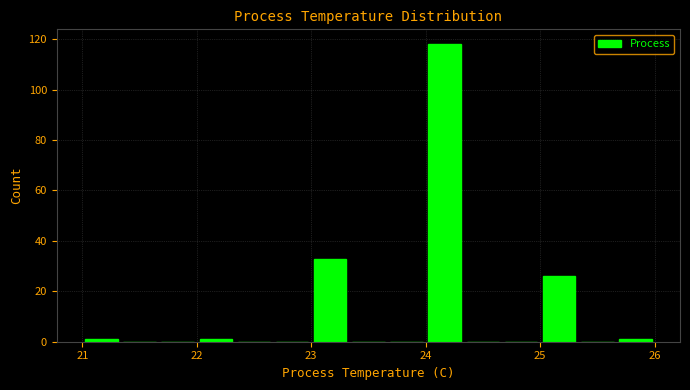

Around what value on the x-axis is the tallest bar? Give the approximate position of its centre, as read against the axis.

24.2